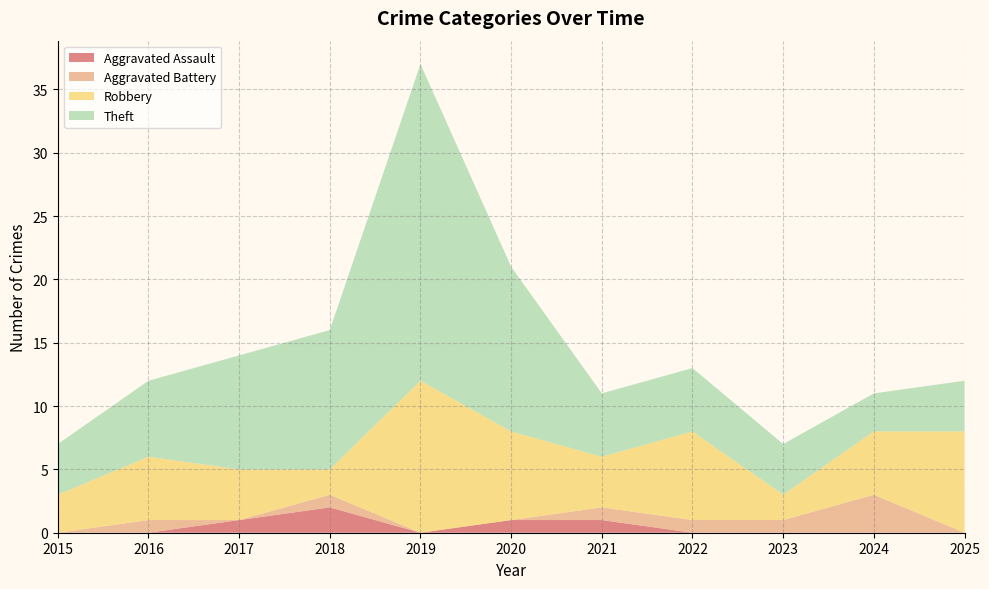

Reading left to right, extract all data points from this chart.

Aggravated Assault: 0	0	1	2	0	1	1	0	0	0	0
Aggravated Battery: 0	1	0	1	0	0	1	1	1	3	0
Robbery: 3	5	4	2	12	7	4	7	2	5	8
Theft: 4	6	9	11	25	13	5	5	4	3	4